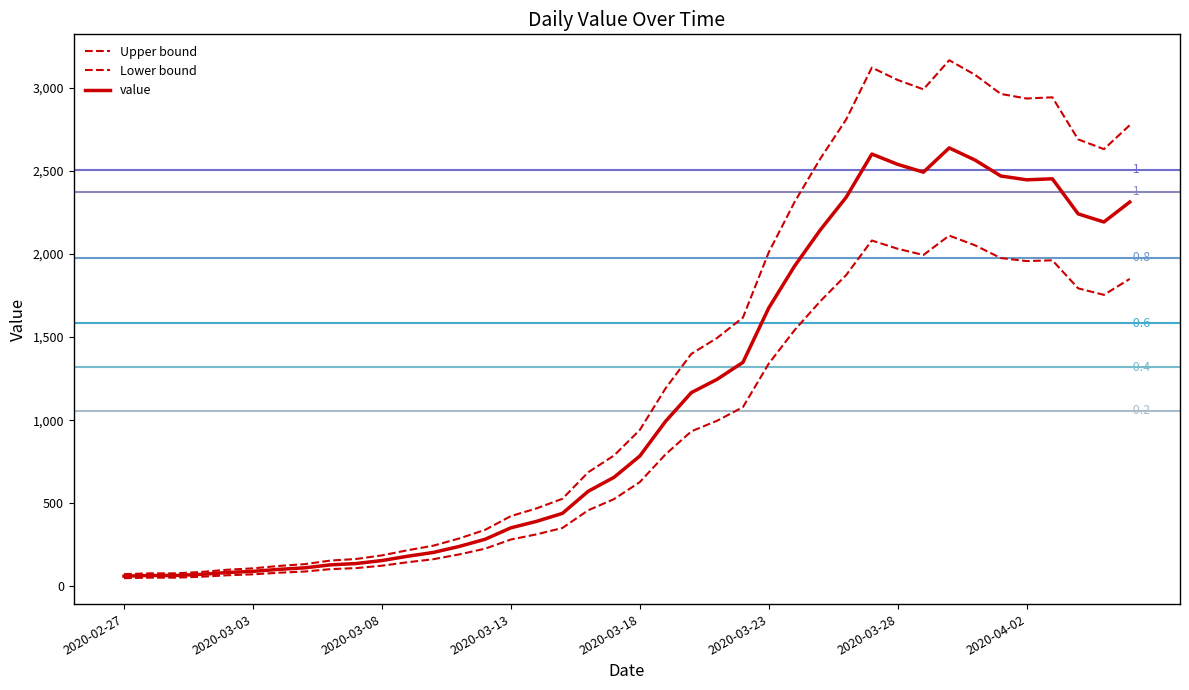

True or false: value and Lower bound intersect in this chart.

False